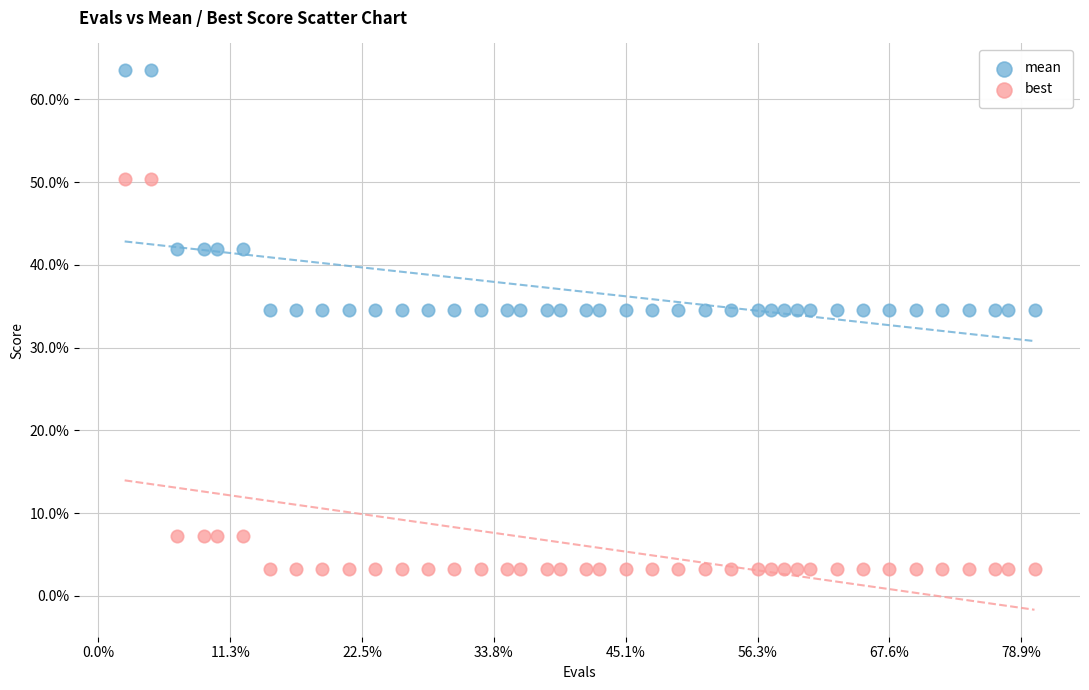

What are all the series names shown in the legend?

mean, best